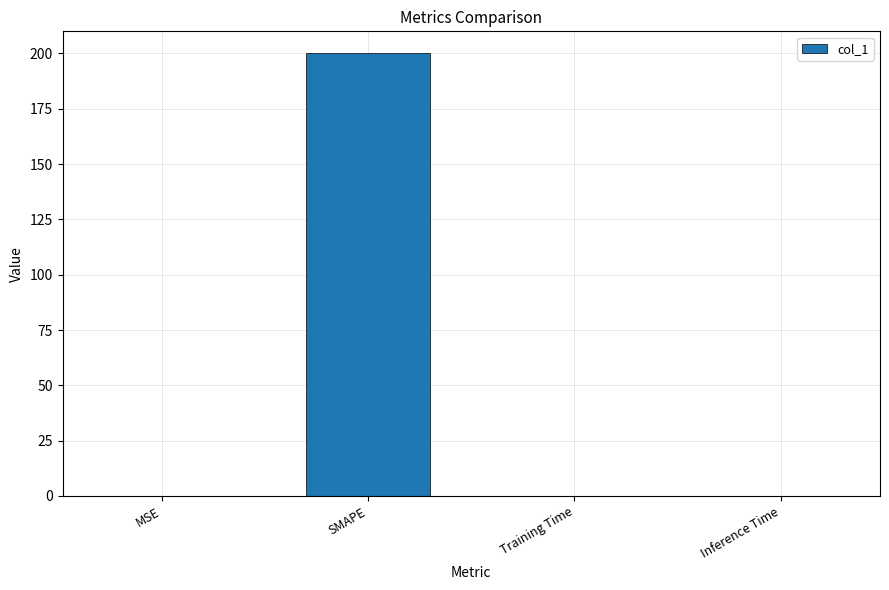

At which category does the chart reach its peak across all series?

SMAPE